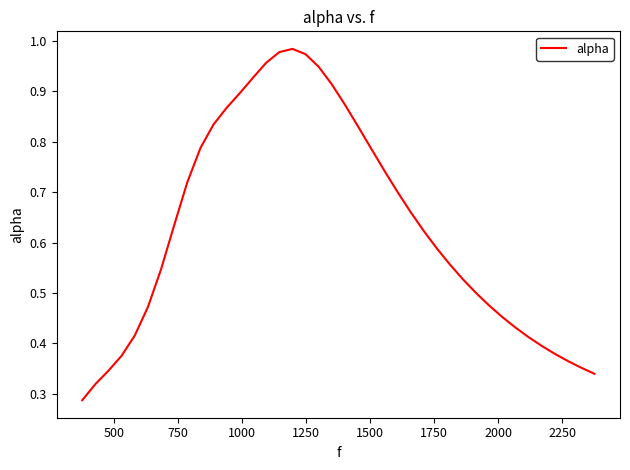

Does the chart display data point markers on the line(s)?

No